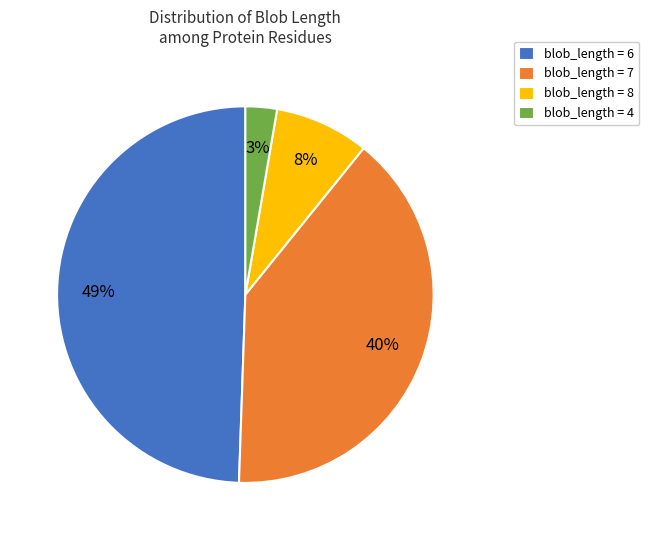

Between blob_length = 7 and blob_length = 6, which is larger?

blob_length = 6